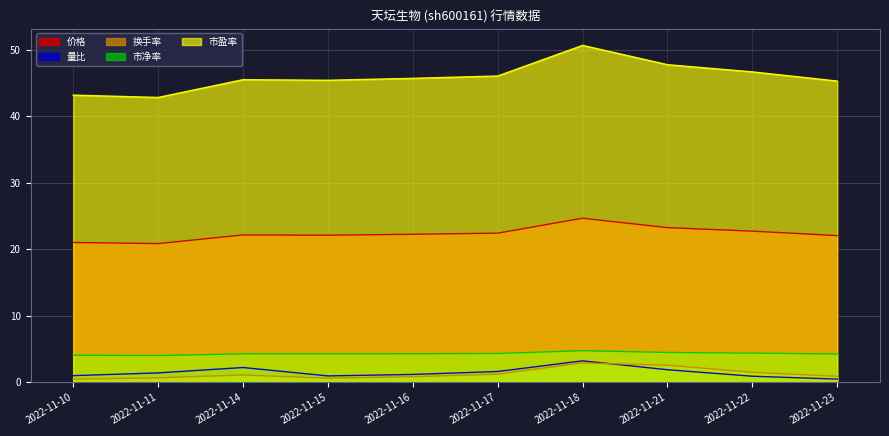

In 市盈率, how many points are lower than both neighbors (excluding endpoints)?

2